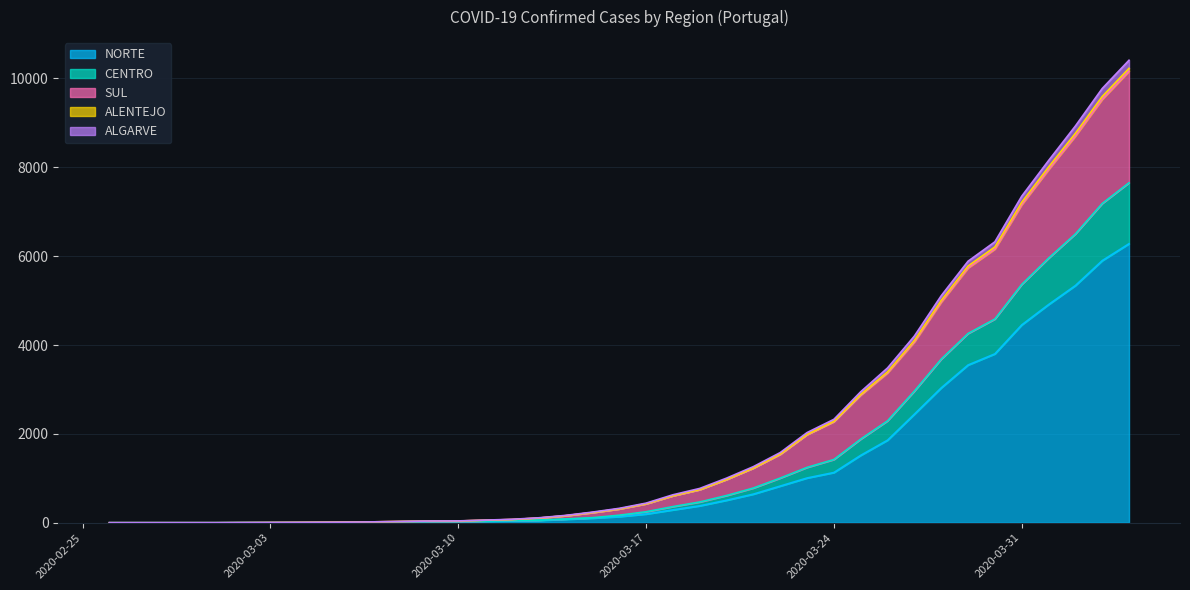

True or false: NORTE and ALGARVE cross at least once.

False